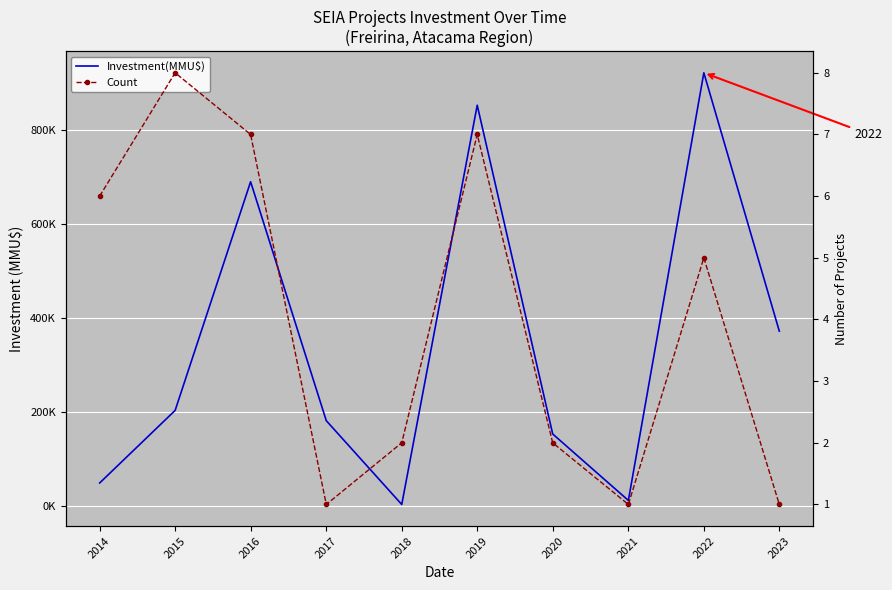

Is this an area chart (filled region under the line)?

No